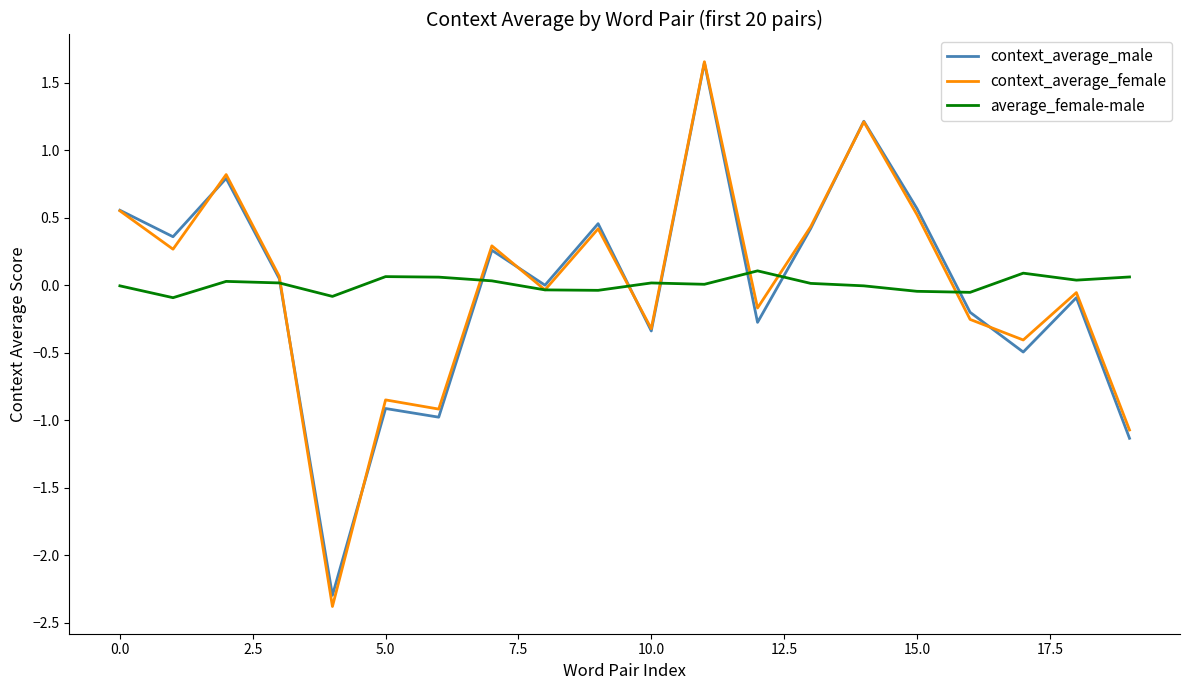

Does the chart display data point markers on the line(s)?

No